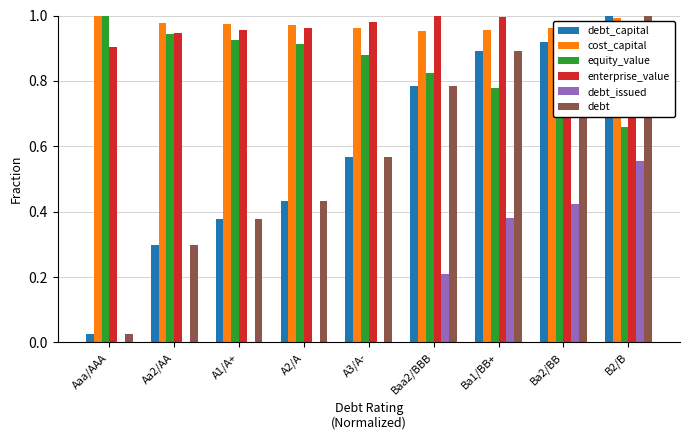

Does the chart contain any negative values?

Yes